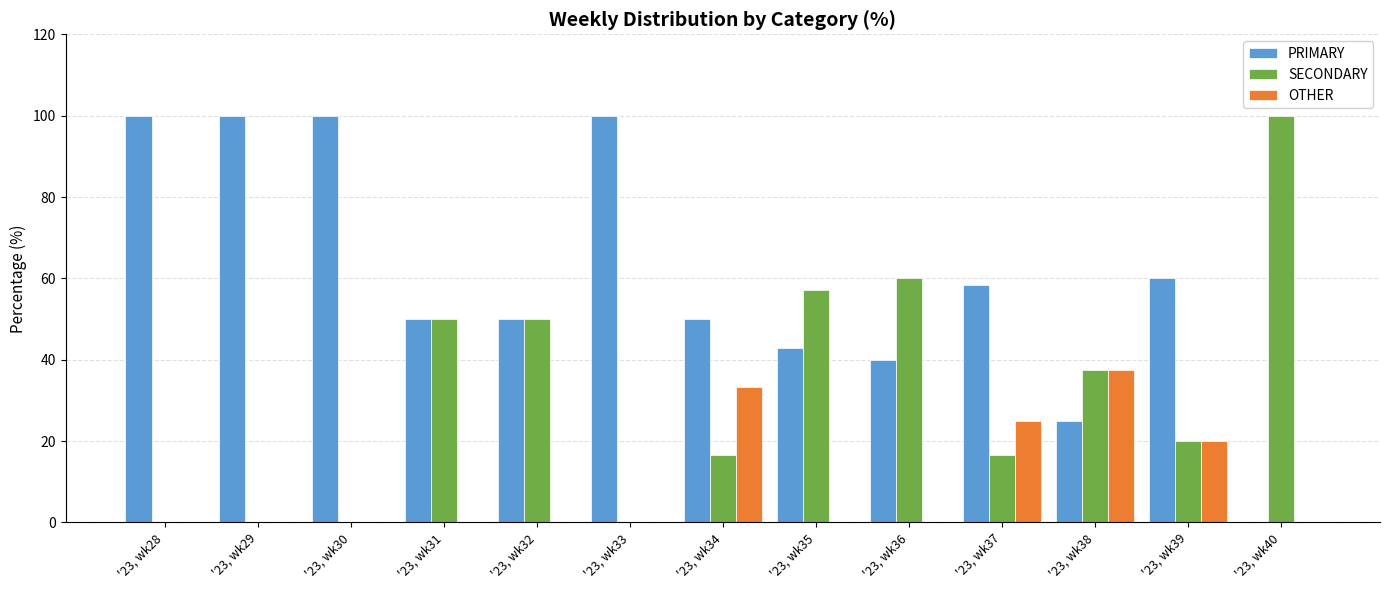

How many groups of bars are there?

13